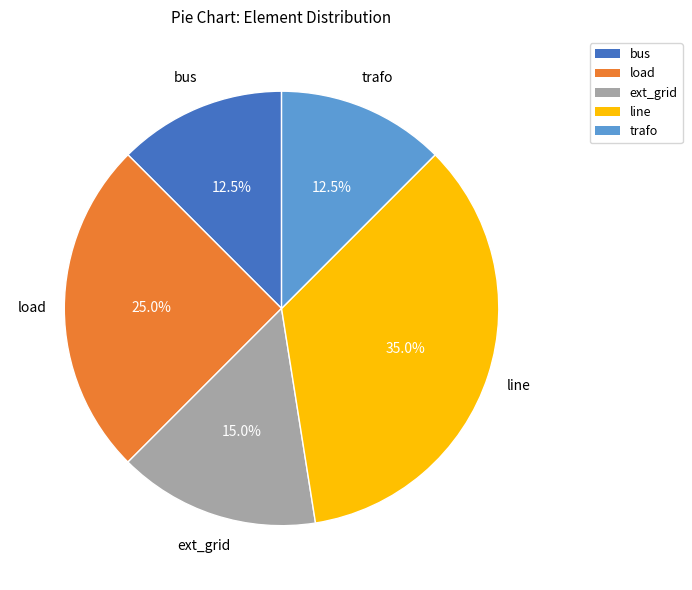

Is there any slice that represents more than half of the pie?

No